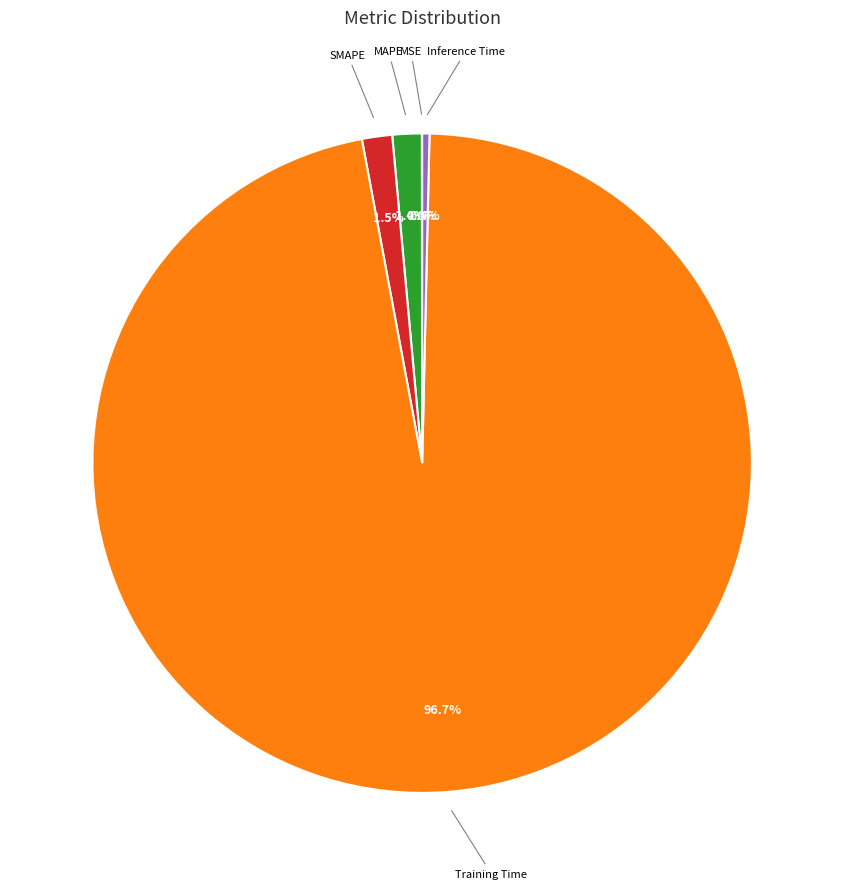

To the nearest percent, what is the average slice percentage?

20%